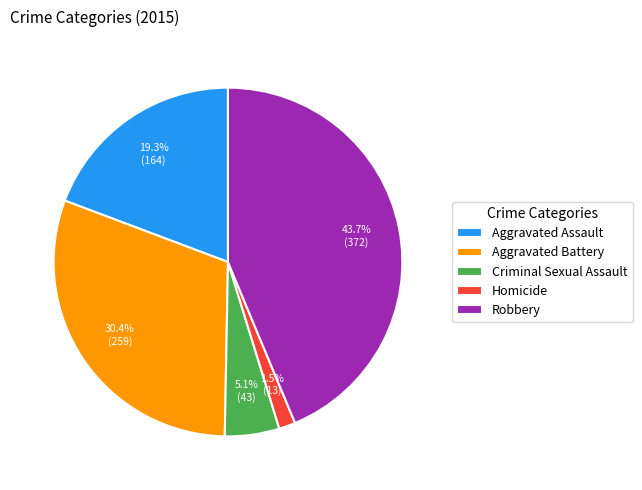

To the nearest percent, what is the difference between the Aggravated Assault and Homicide slice percentages?

18%